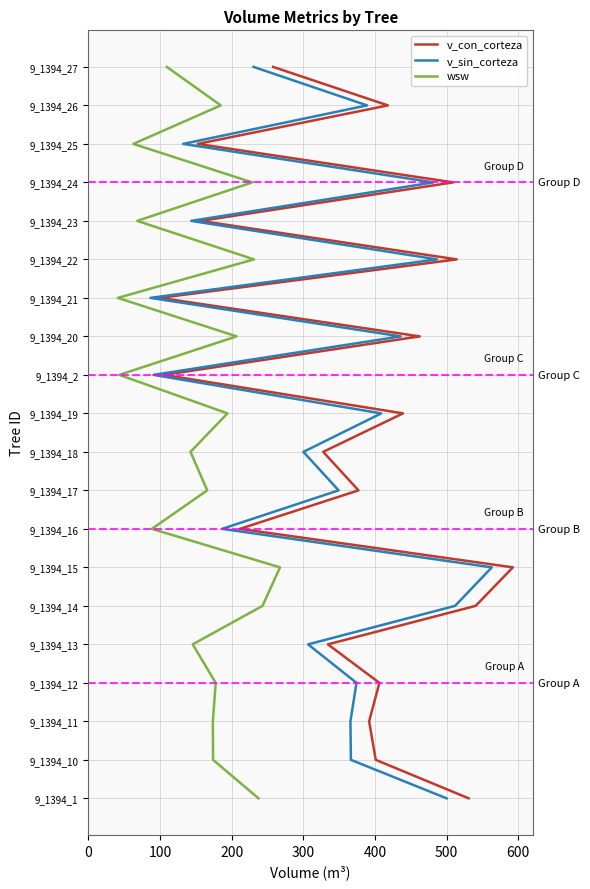

Which series has the largest total across all categories?

v_con_corteza